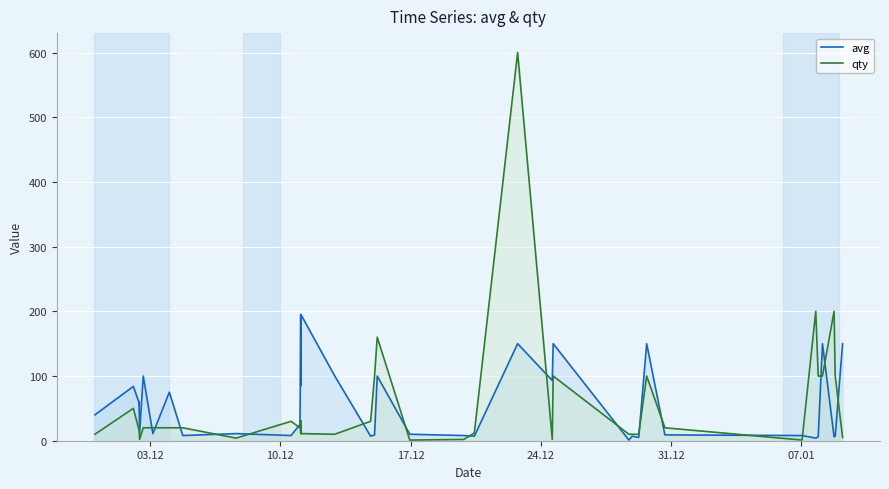

What is the value of the qty point at the 33rd from the left?

20